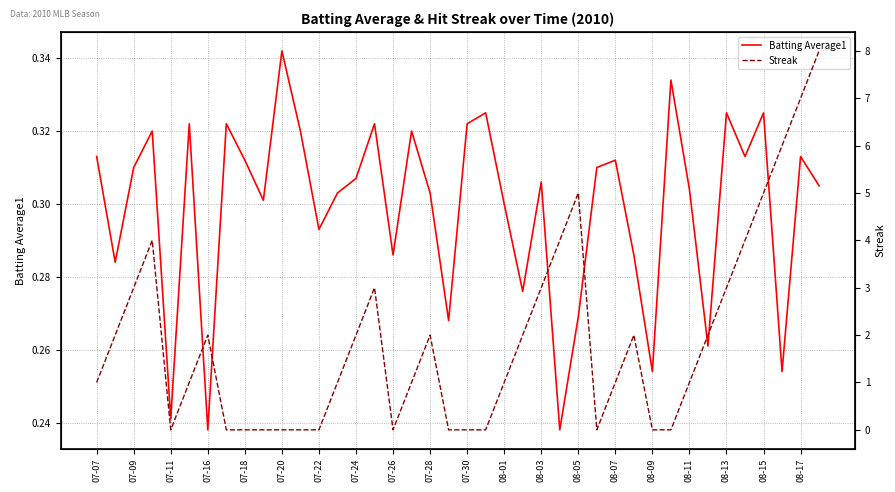

What is the greatest value displayed?

8.0